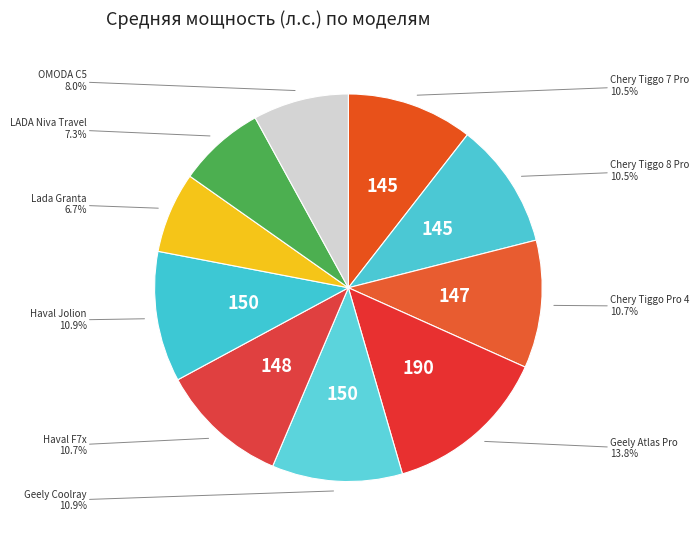

Rank the categories by value from lowest to highest.

Lada Granta, LADA Niva Travel, OMODA C5, Chery Tiggo 7 Pro, Chery Tiggo 8 Pro, Chery Tiggo Pro 4, Haval F7x, Geely Coolray, Haval Jolion, Geely Atlas Pro